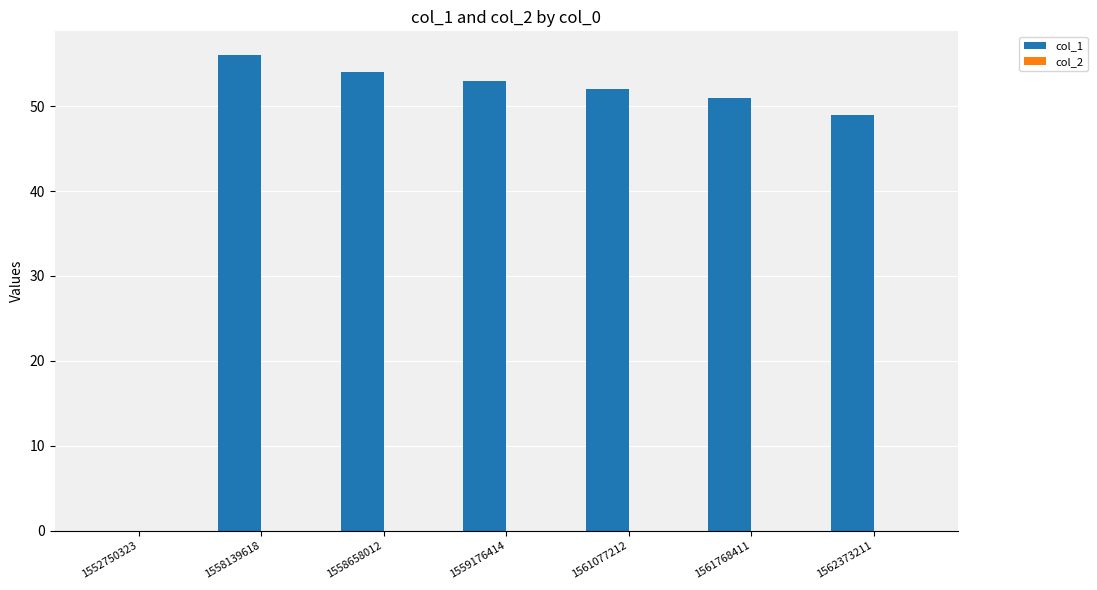

True or false: the data shows 54 at 1558658012.

True